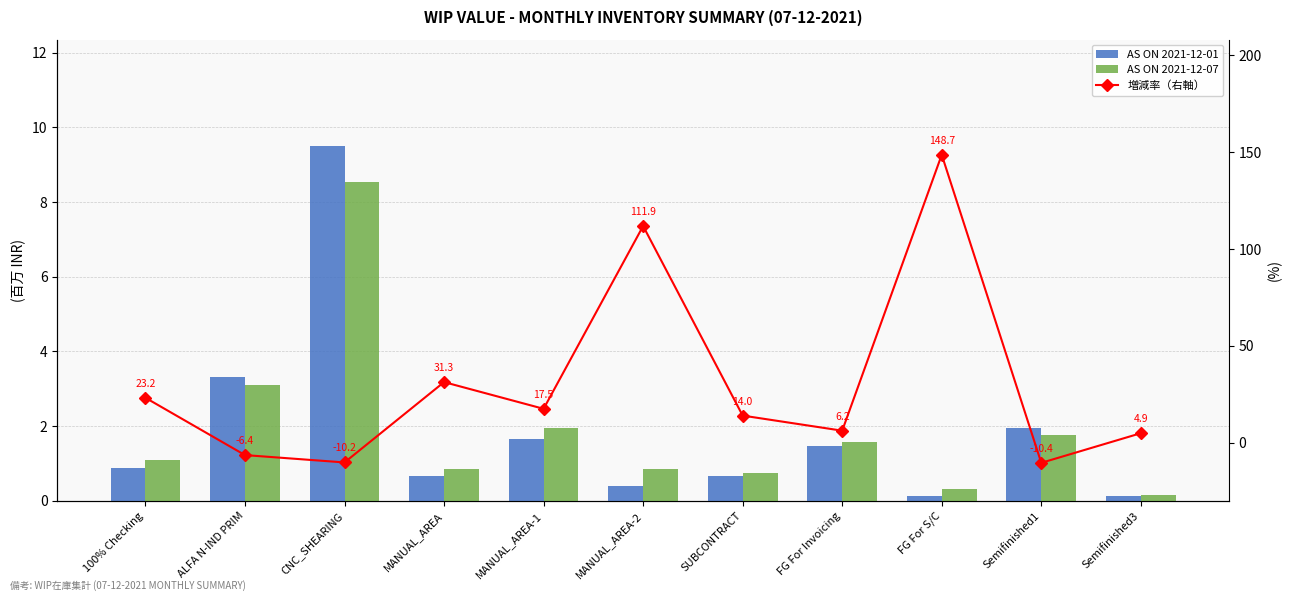

What is the difference between the AS ON 2021-12-01 values at FG For S/C and CNC_SHEARING?

9.4